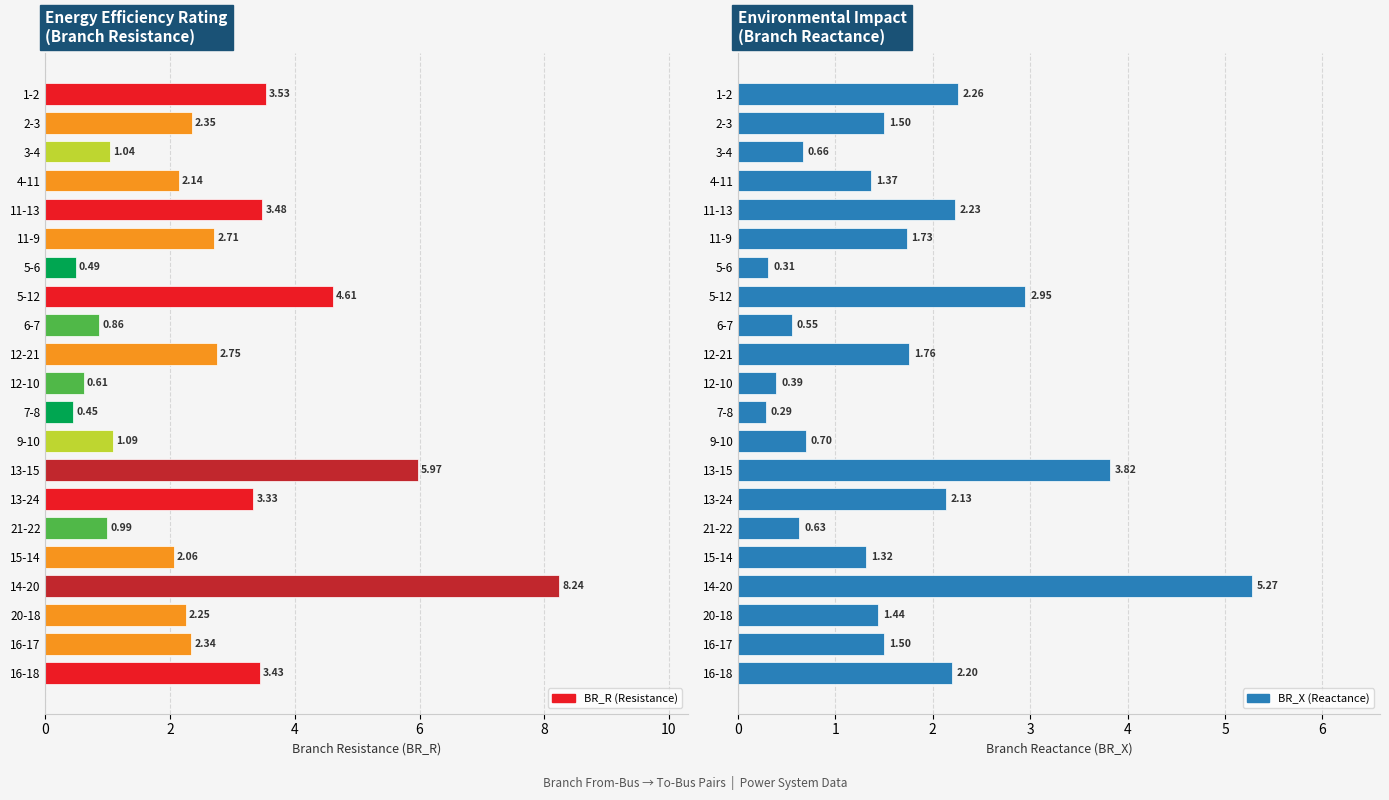

How many categories are shown in the chart?

21